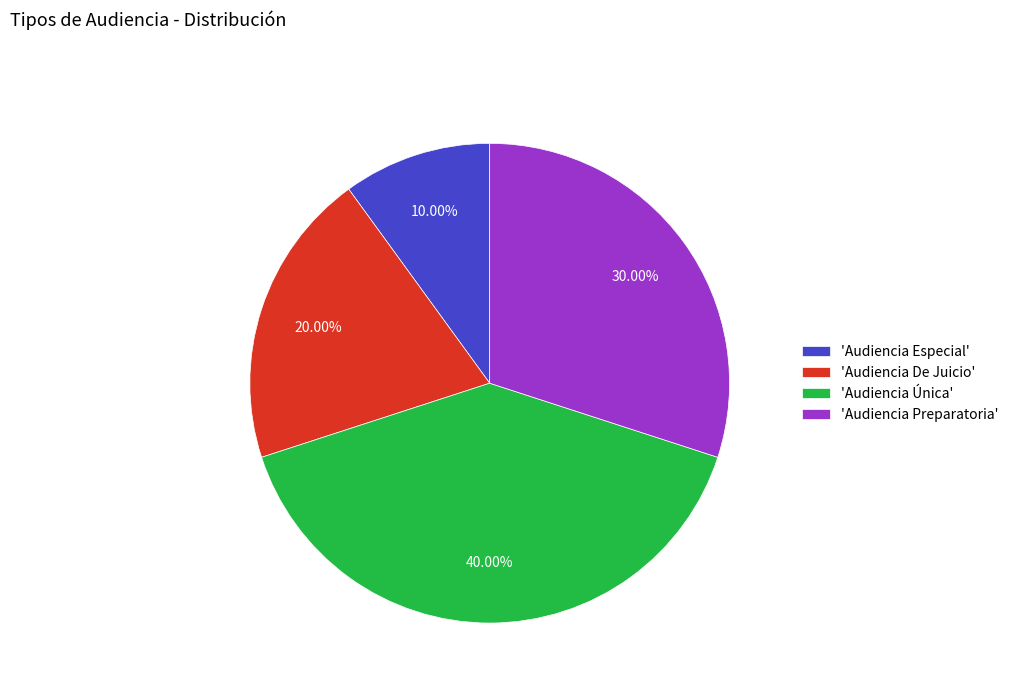

Which category has the biggest portion of the pie?

'Audiencia Única'